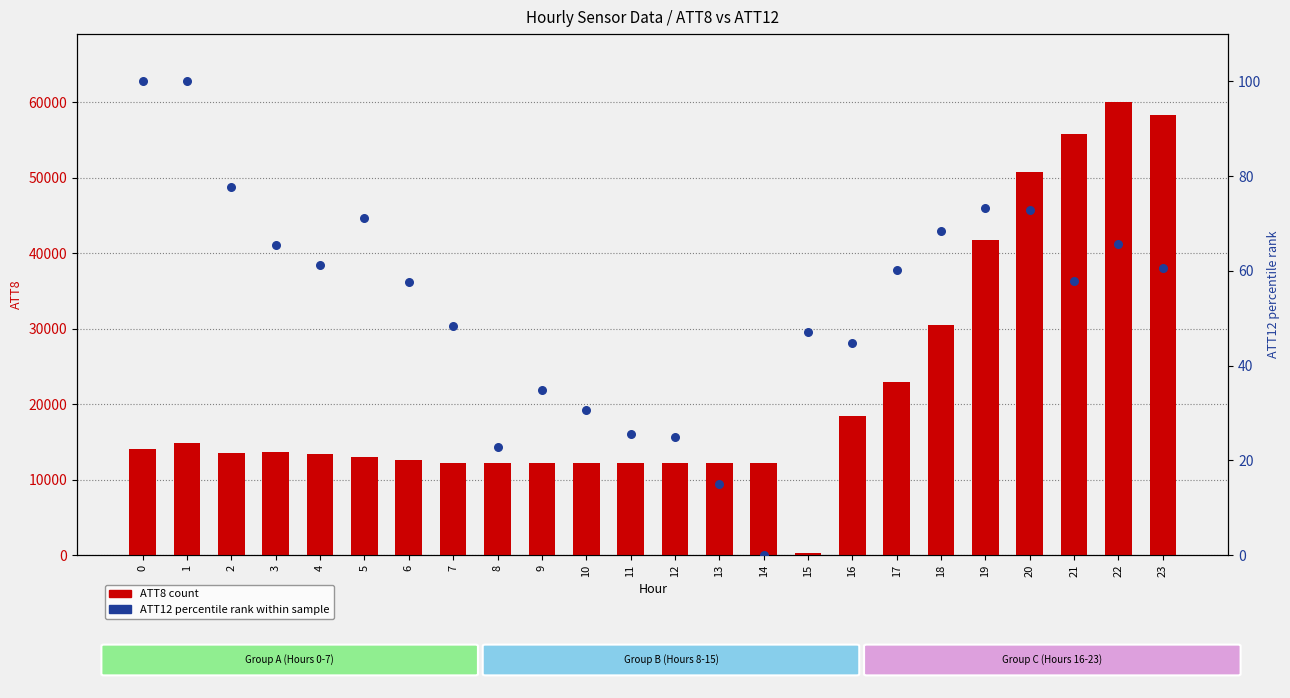

What are all the series names shown in the legend?

ATT8 (count), ATT12 (percentile rank)